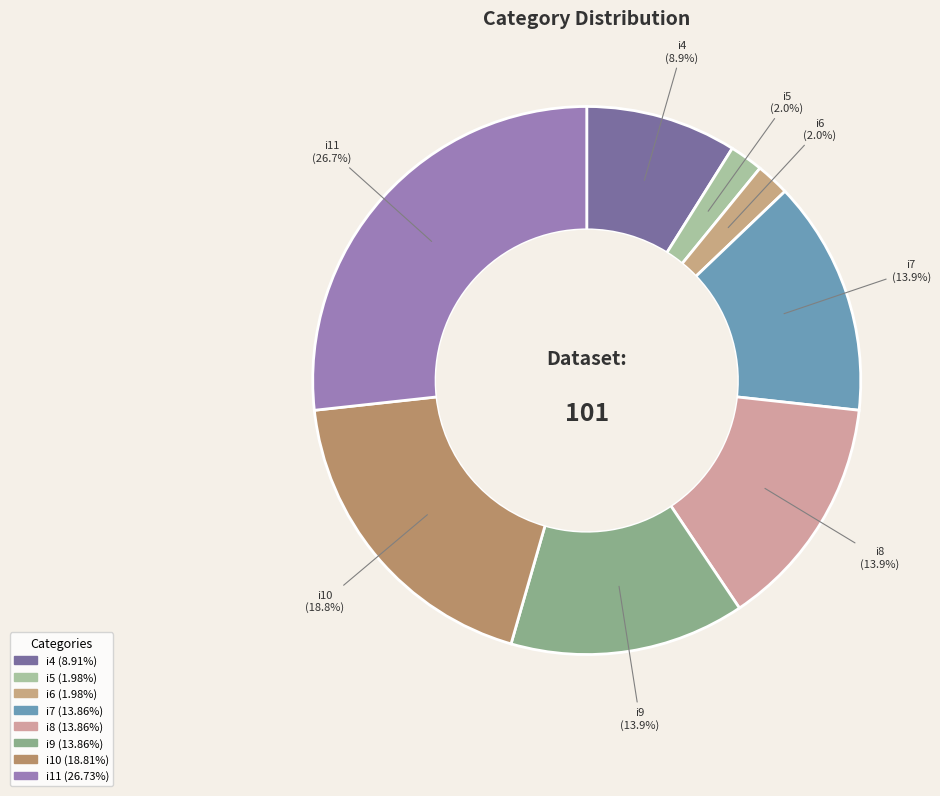

What percentage is NOT represented by i5?

98.0%